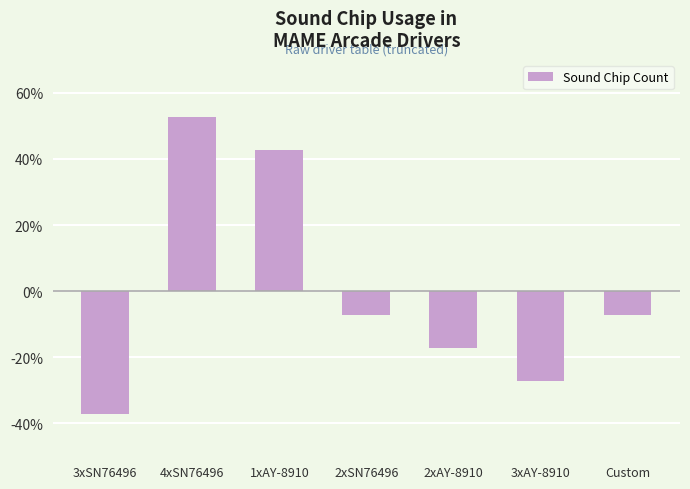

Which label corresponds to the largest value in the chart?

4xSN76496